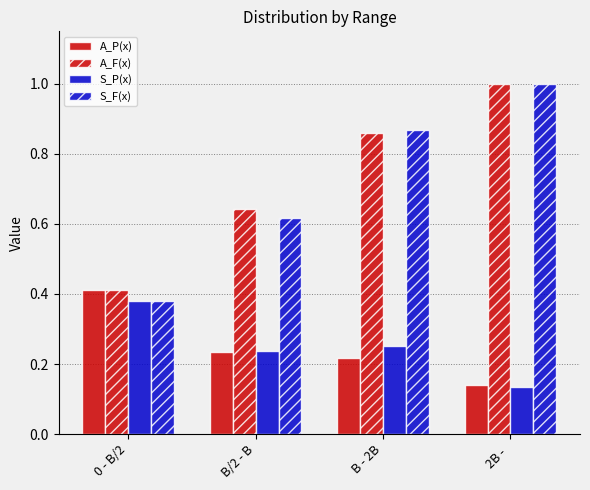

Does the chart contain stacked bars?

No